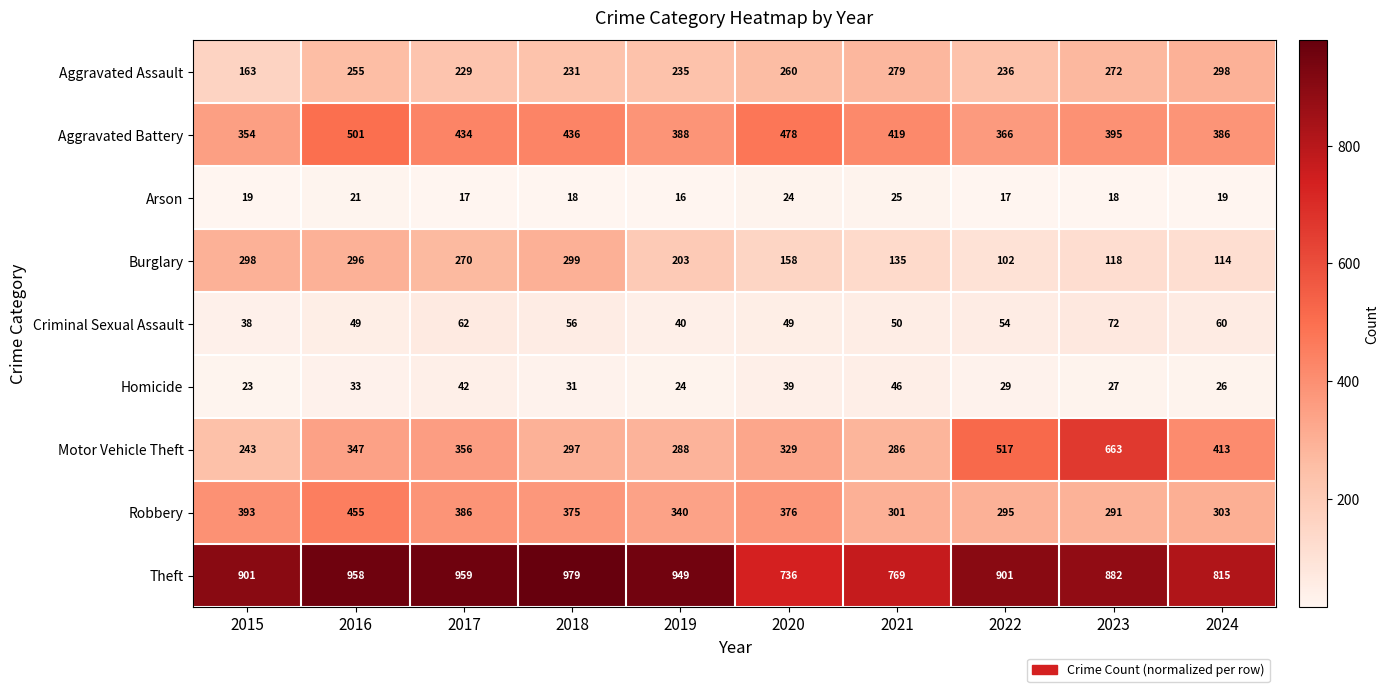

How many distinct data groups are displayed?

9